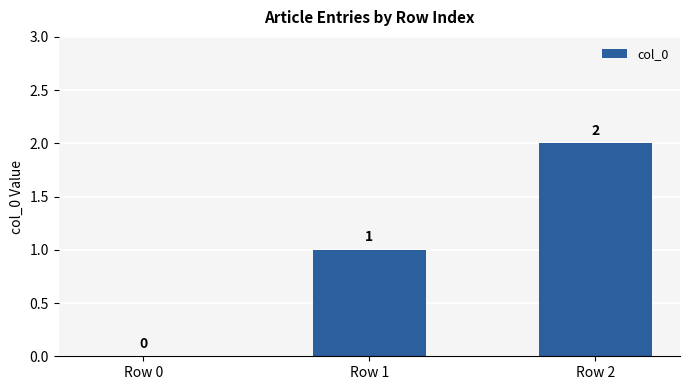

Reading left to right, transcribe all the data shown in this chart.

Row 0=0	Row 1=1	Row 2=2